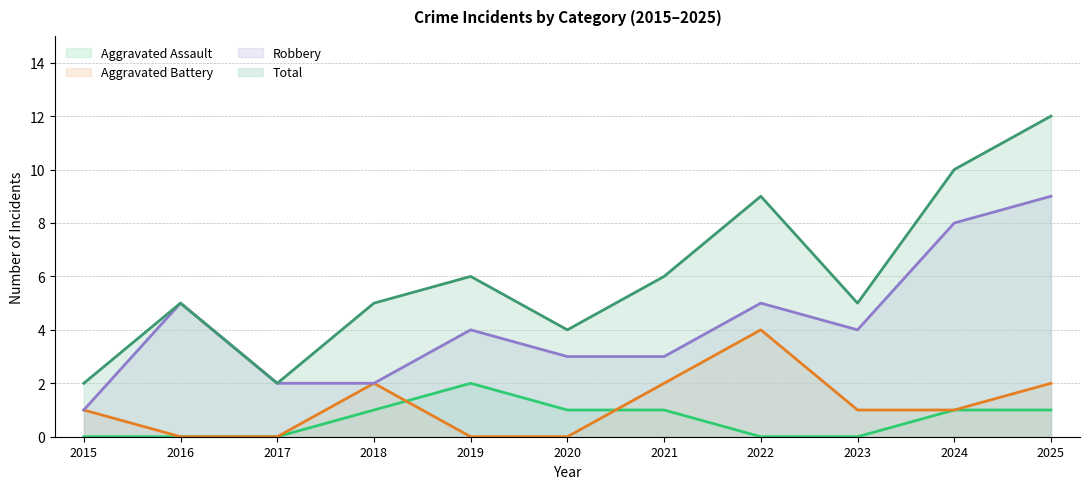

How many data points in Total are less than 5?

3